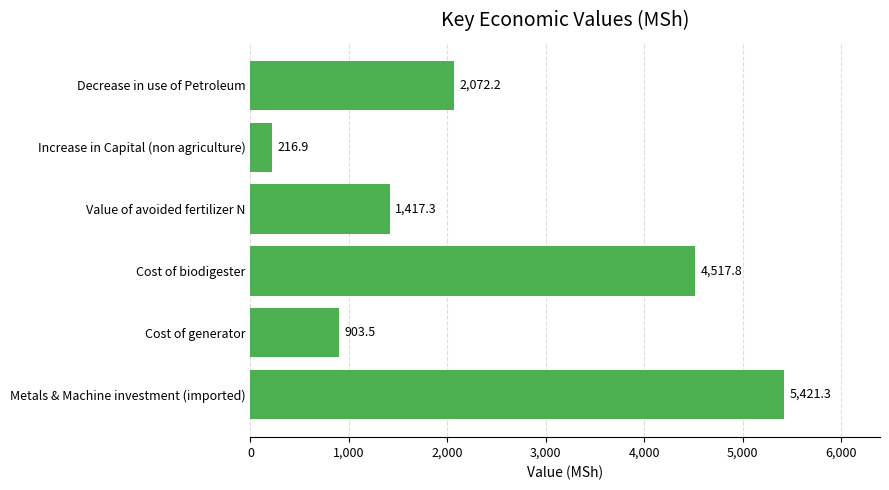

What is the greatest value displayed?

5421.3